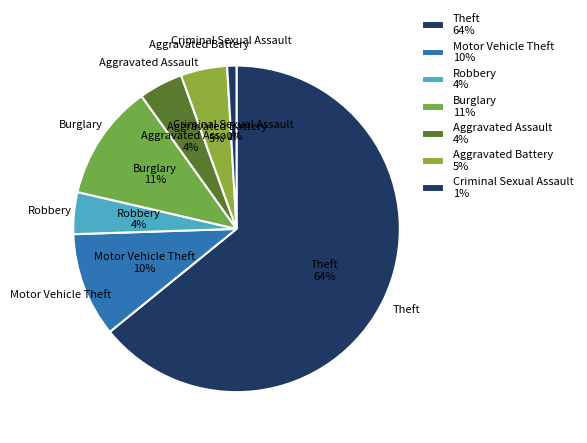

How many segments does this pie chart have?

7